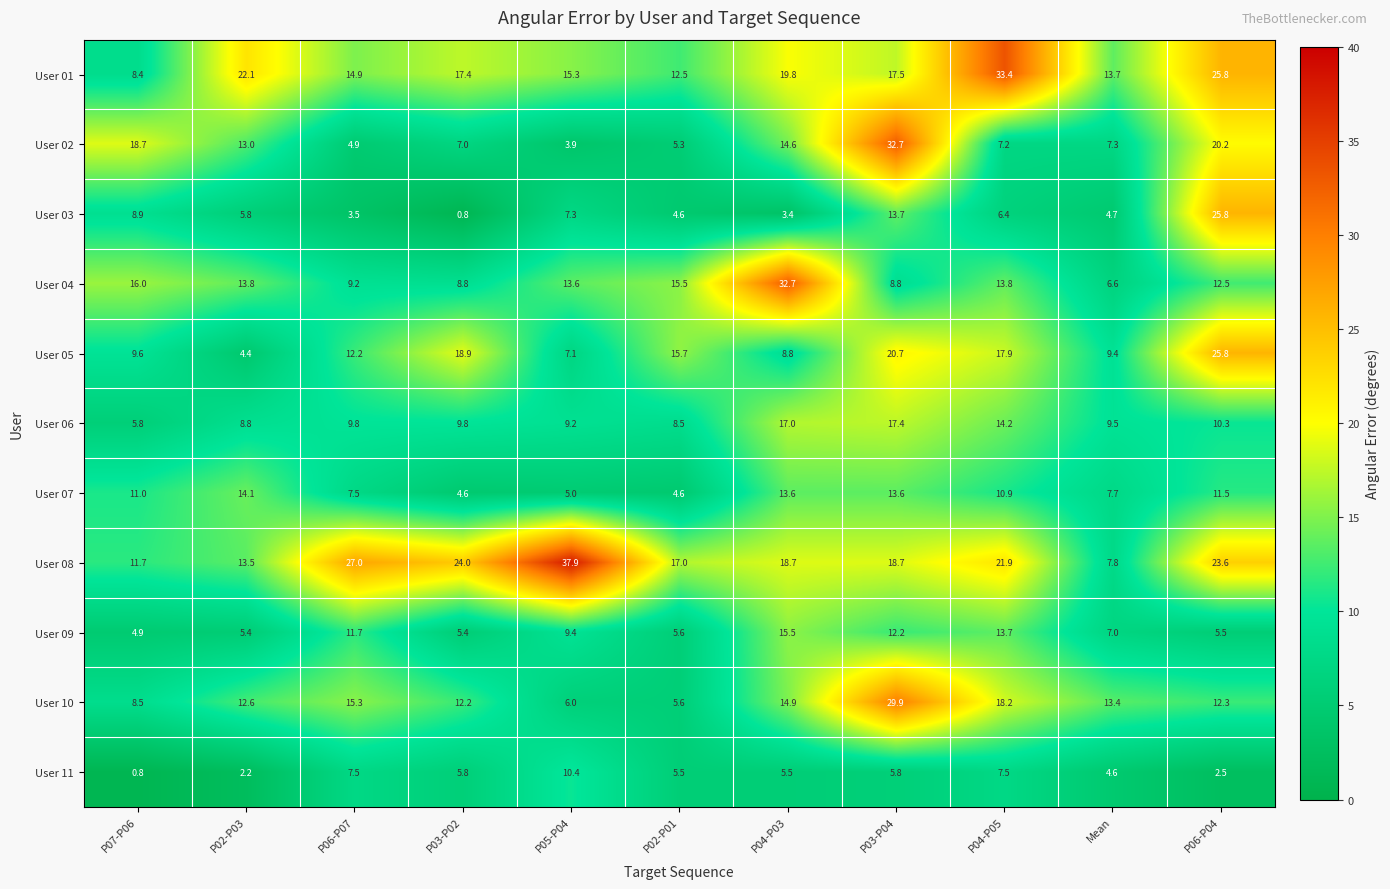

What is the average value of the User 04 series?

13.8